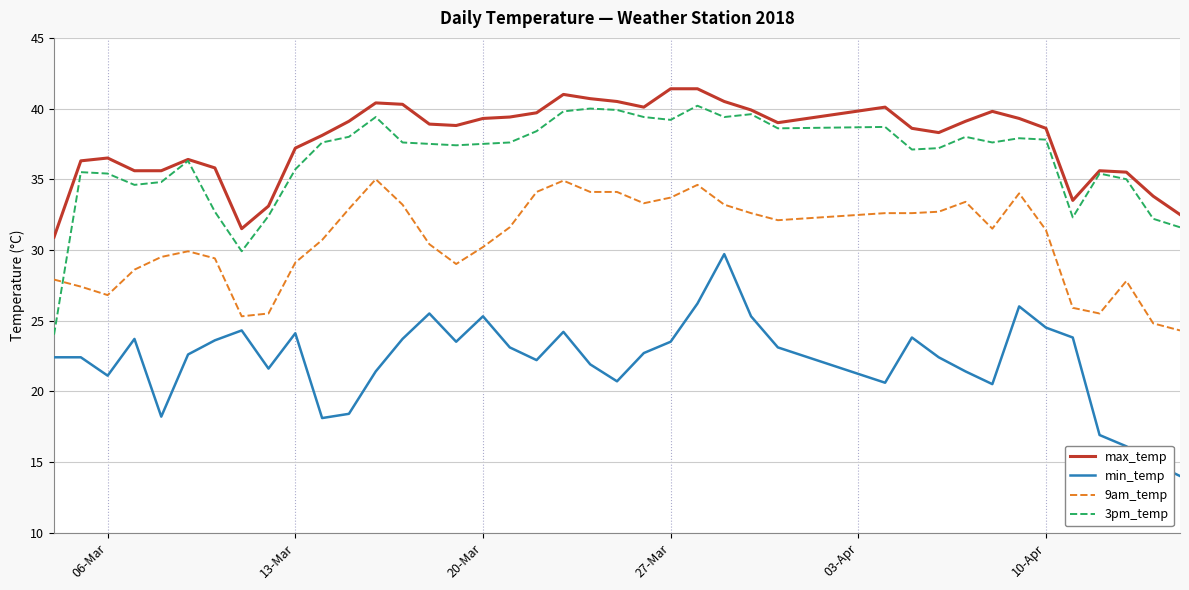

What is the difference between the second highest and second lowest values in the 9am_temp series?

10.1